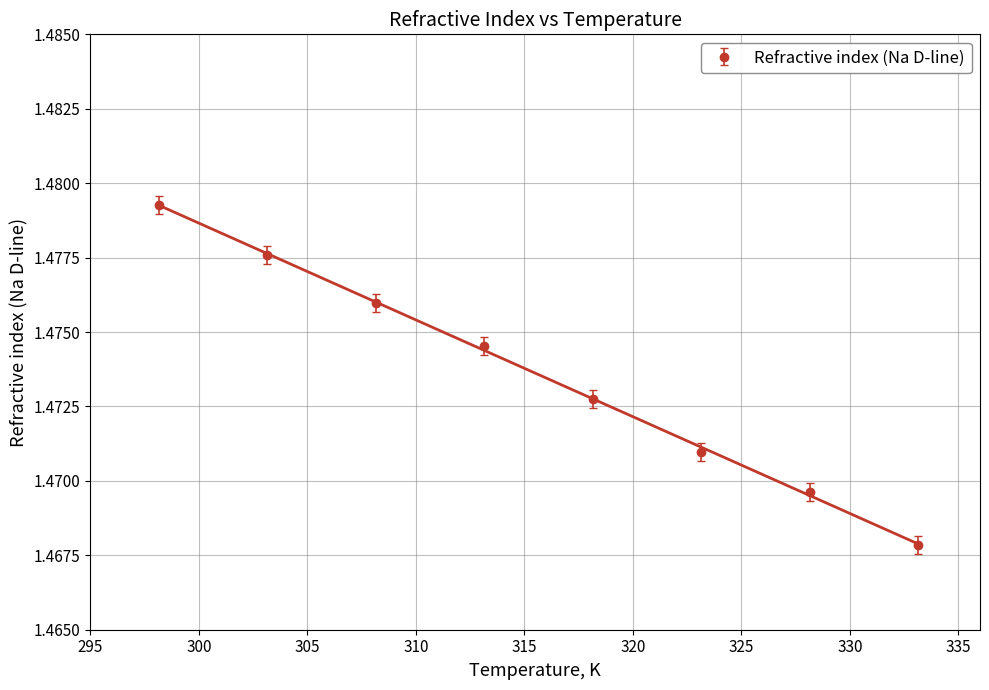

List the labels in order of value, largest first.

298.15, 303.15, 308.15, 313.15, 318.15, 323.15, 328.15, 333.15